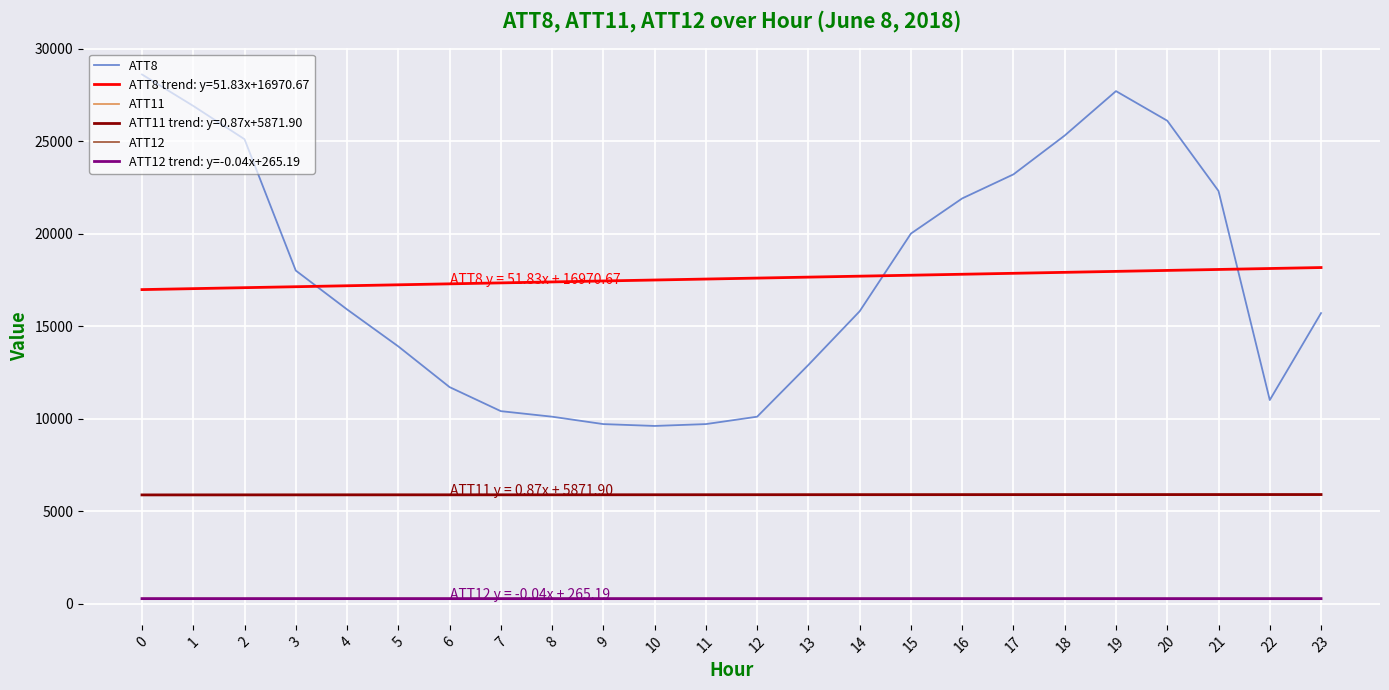

Does the chart display data point markers on the line(s)?

No